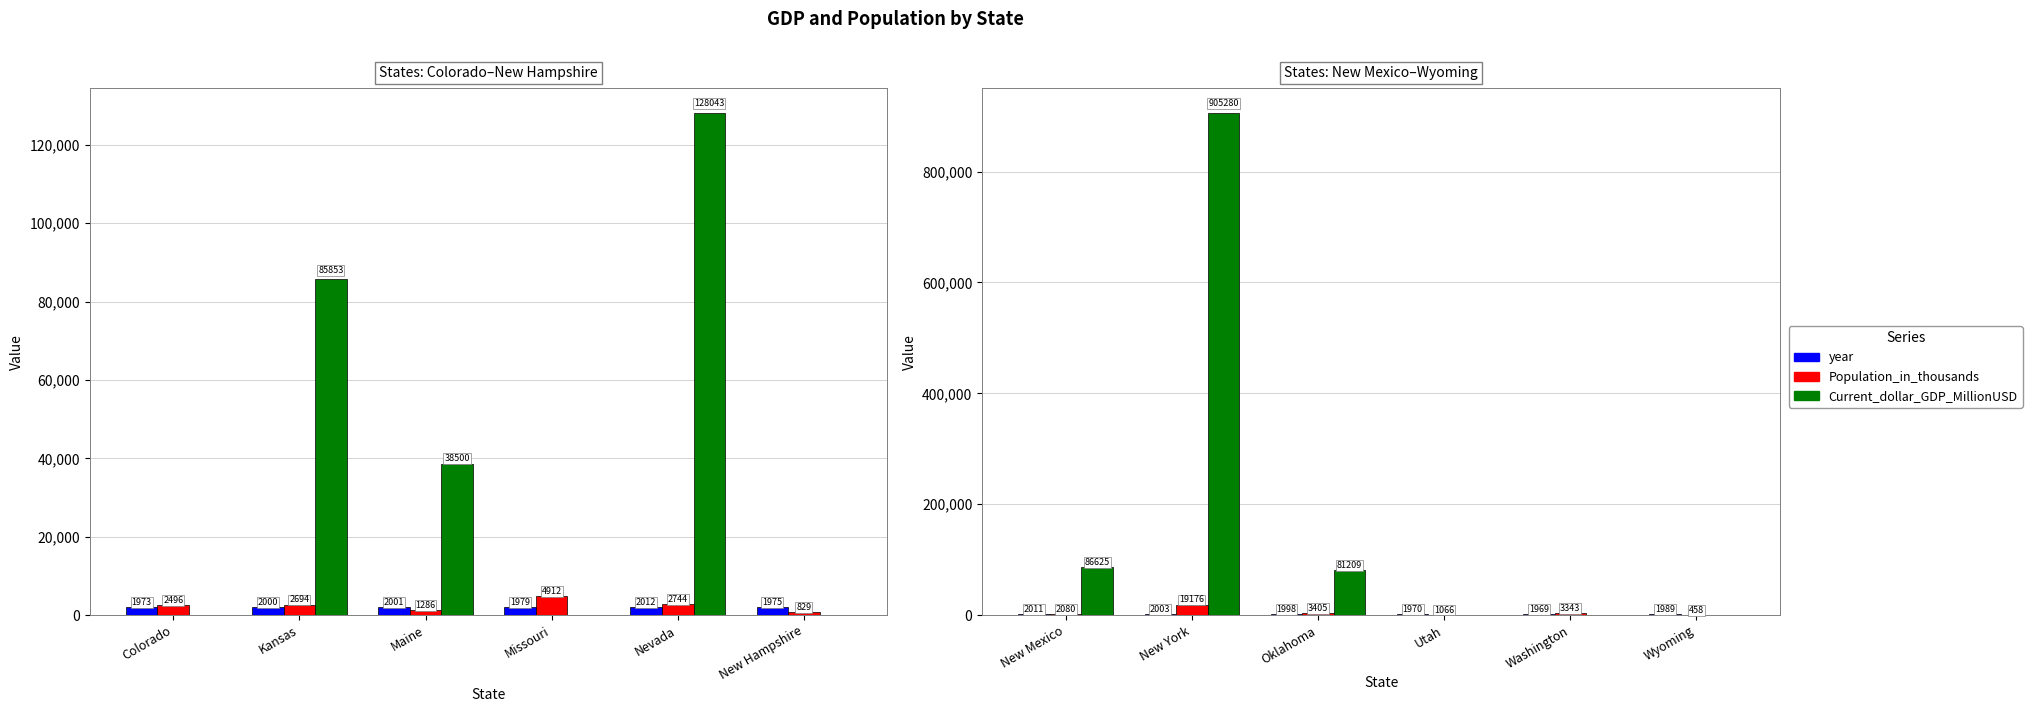

Are the bars grouped side by side (vs. stacked)?

Yes